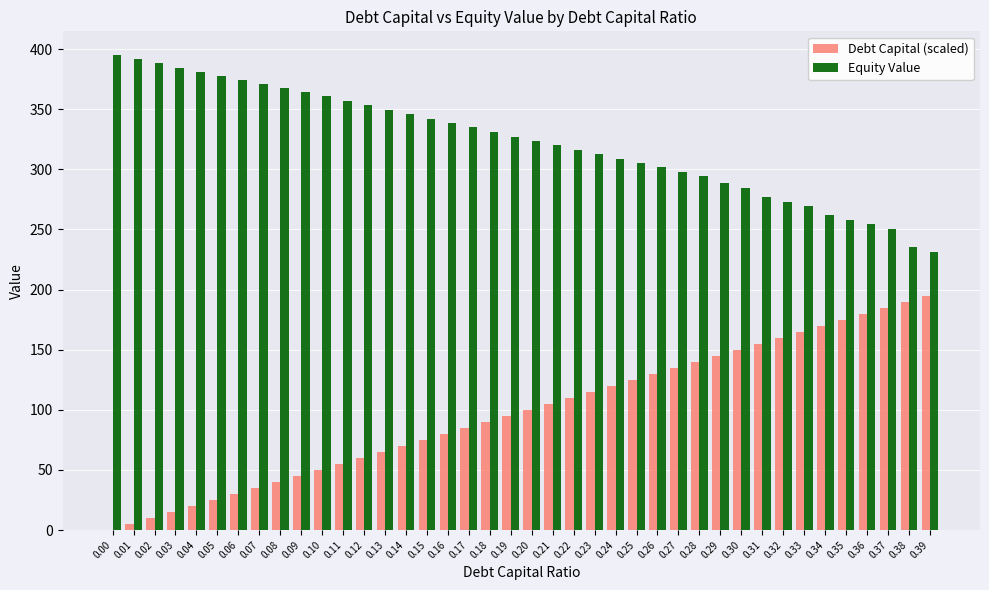

What is the highest value of the Debt Capital (scaled) series?

195.0